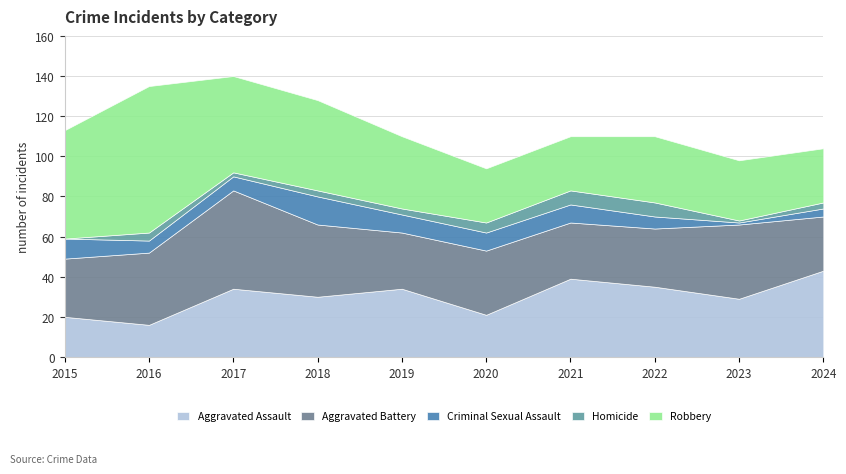

Reading right to left, extract all data points from this chart.

Aggravated Assault: 43	29	35	39	21	34	30	34	16	20
Aggravated Battery: 27	37	29	28	32	28	36	49	36	29
Criminal Sexual Assault: 4	1	6	9	9	9	14	7	6	10
Homicide: 3	1	7	7	5	3	3	2	4	0
Robbery: 27	30	33	27	27	36	45	48	73	54